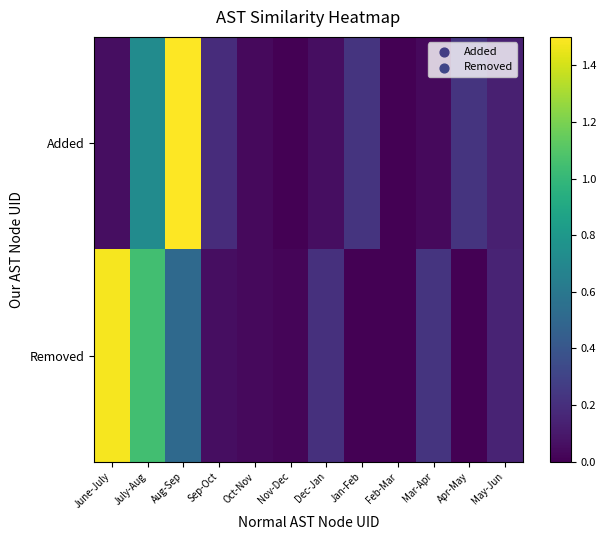

Which series has the largest range (max minus min)?

Added